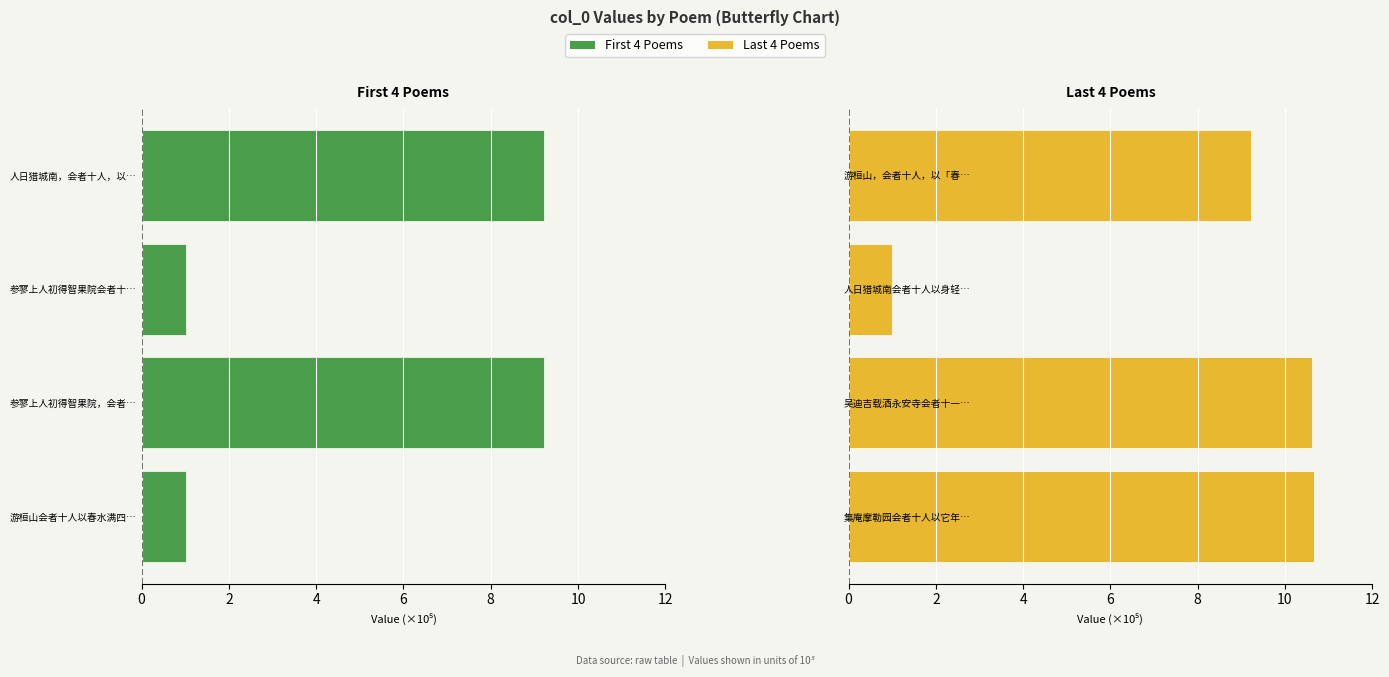

Which series has the largest total across all categories?

col_0 (last 4)